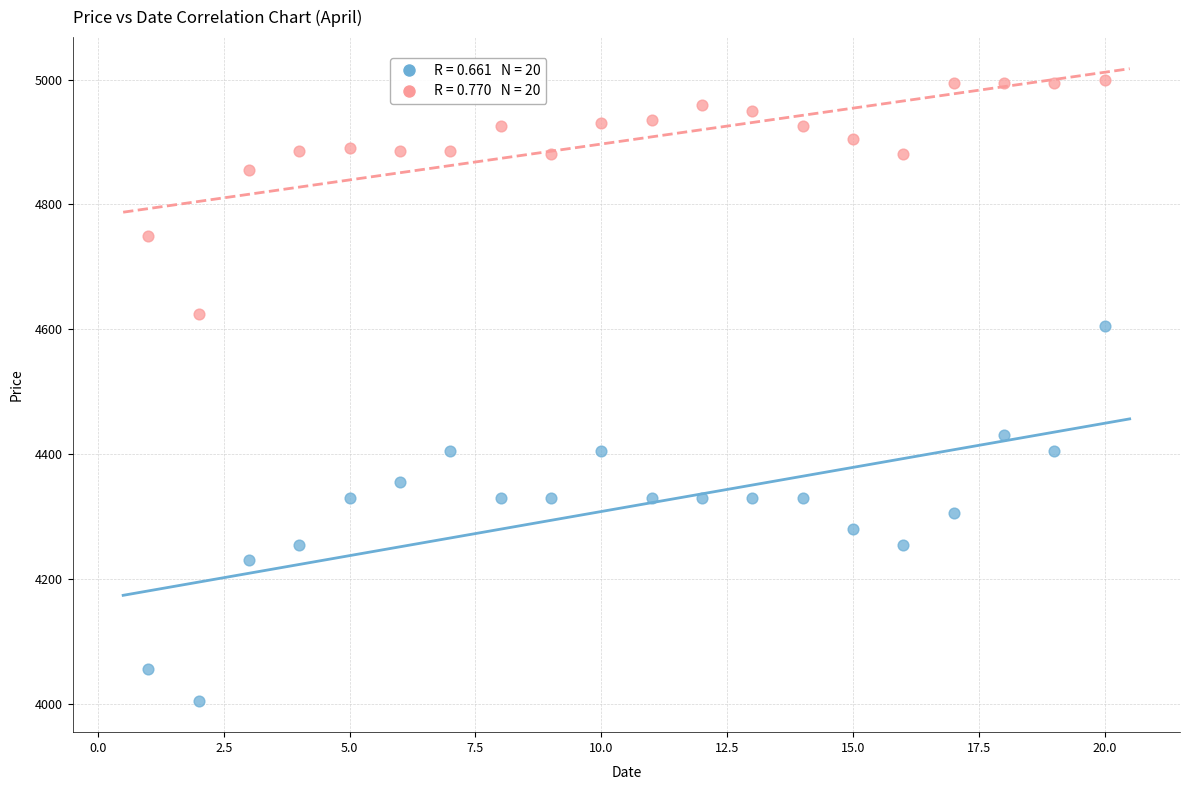

Across all data points, what is the range of Y values (max minus min)?

995